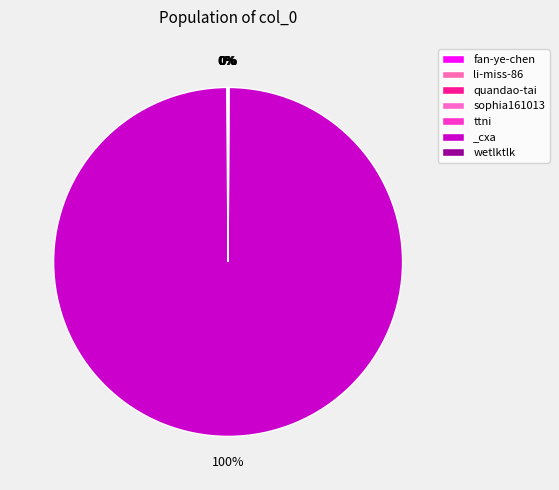

Is it true that wetlktlk is 1% of the pie?

False